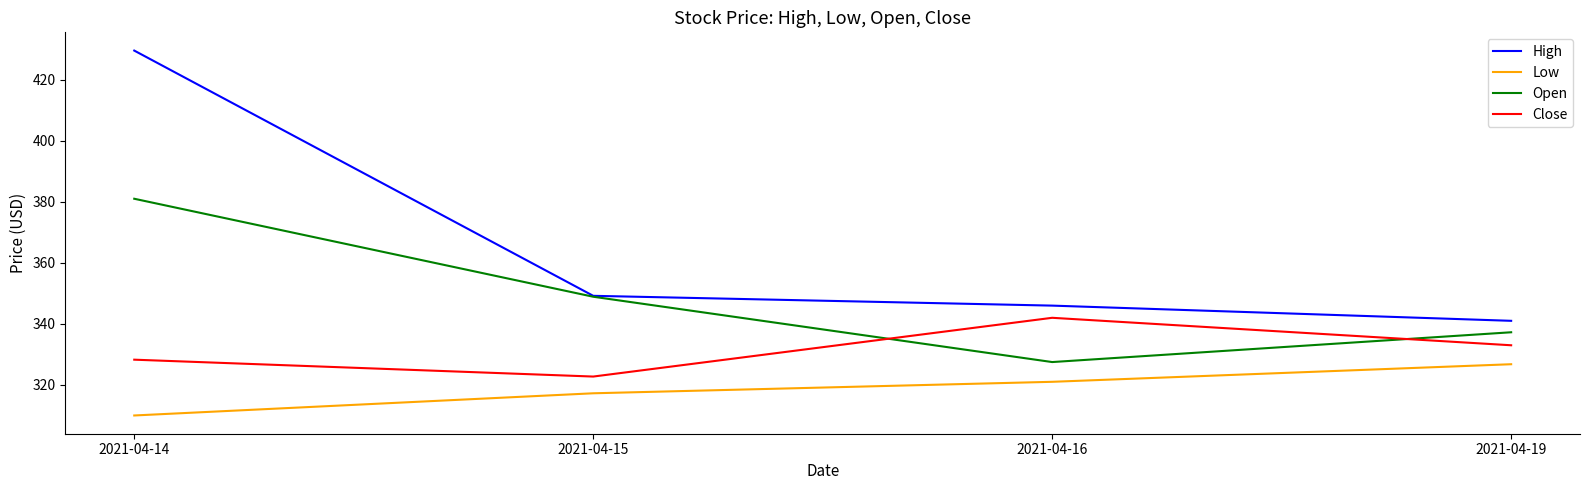

What is the total value across all series at 2021-04-15?

1338.1